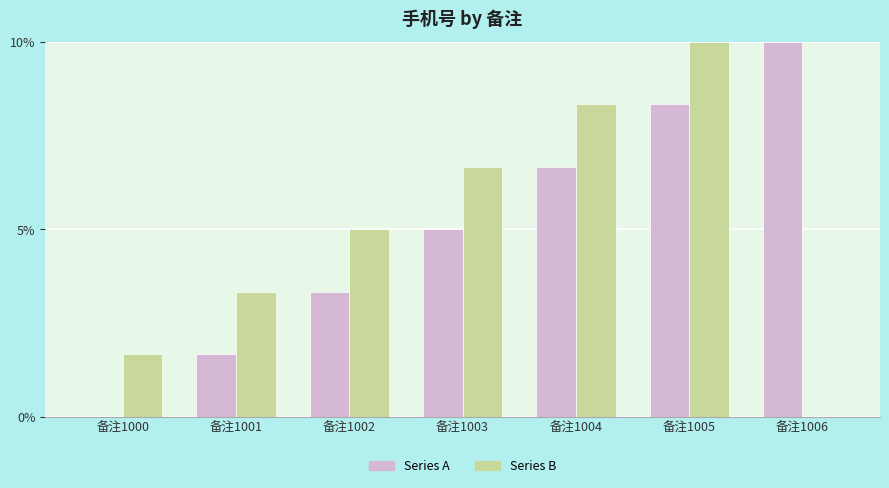

True or false: Series B has a value of 14.6 at 备注1005.

False